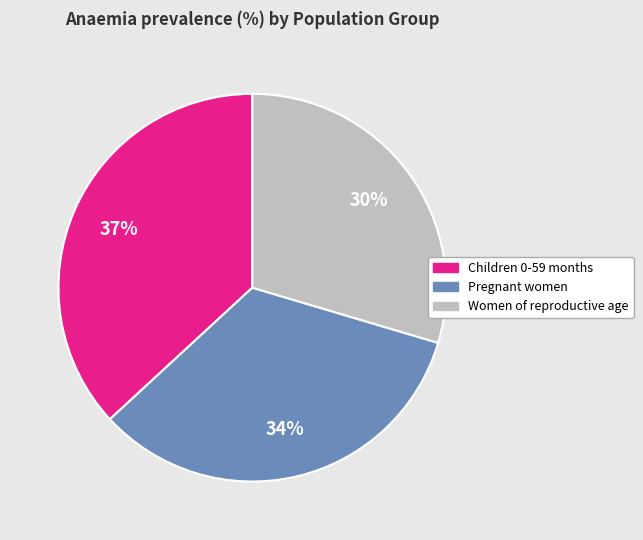

Does Children 0-59 months account for over 50% of the chart?

No